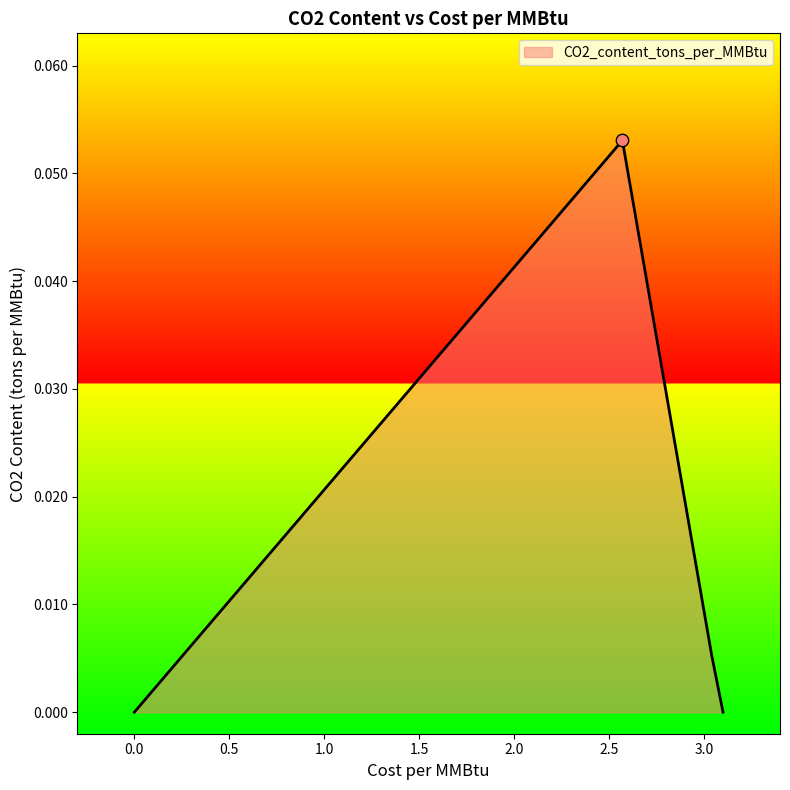

True or false: the data has more than 1 interior local peaks.

False